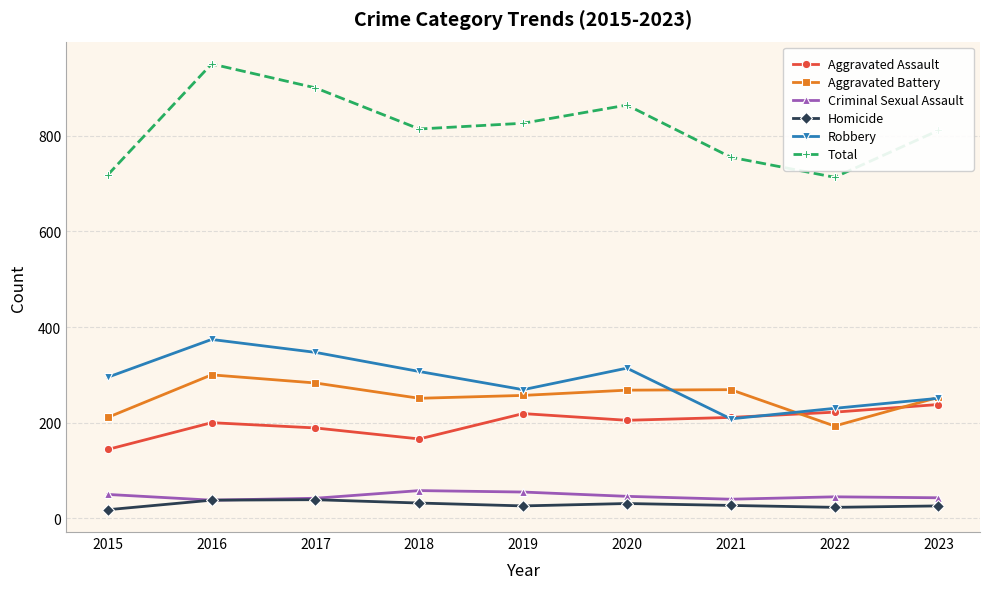

The value of Aggravated Battery at 2019 is 428. True or false?

False